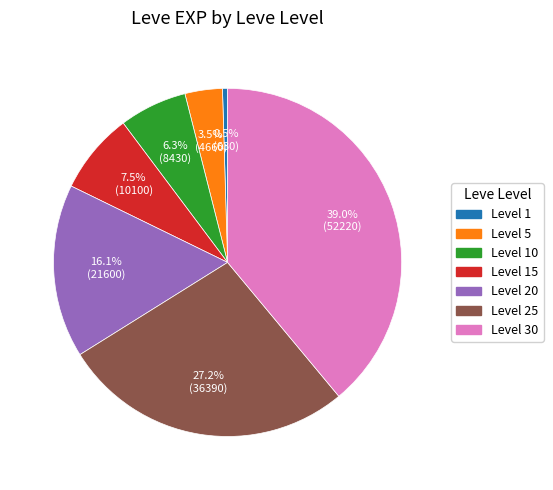

Is there a majority slice in this chart?

No